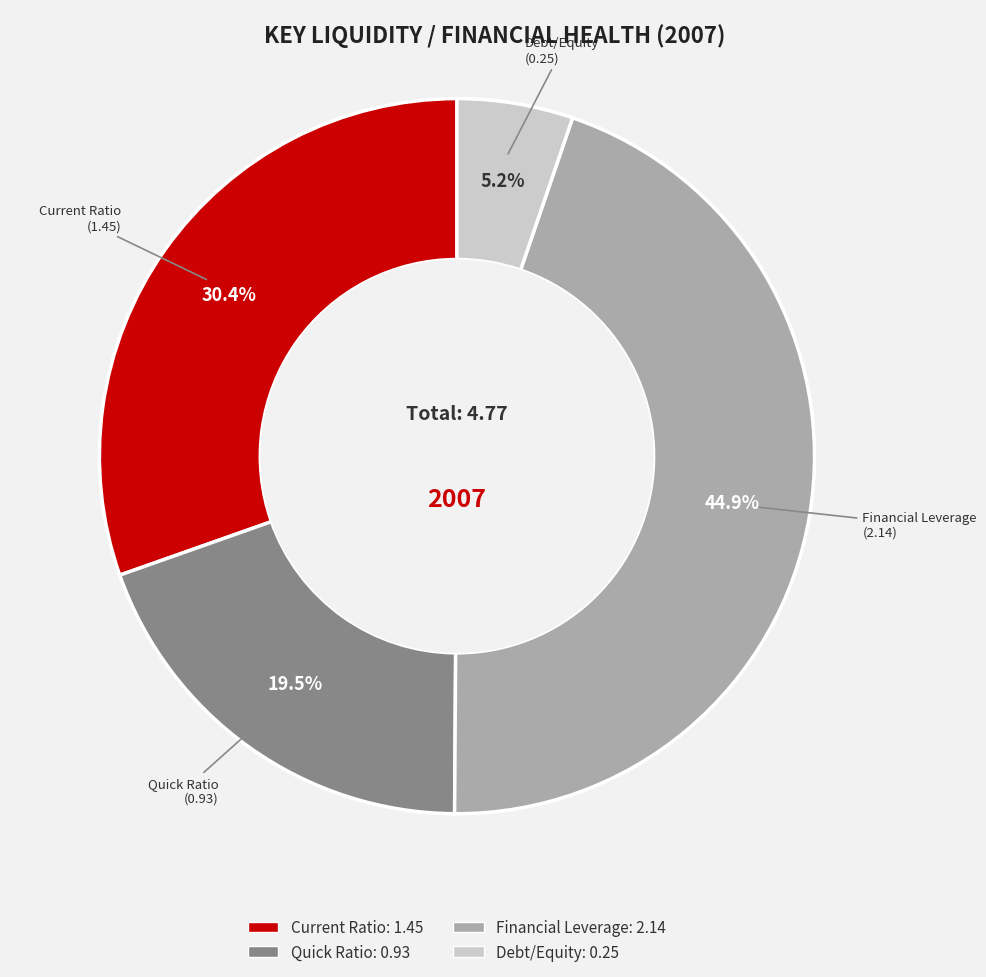

Is it true that Current Ratio is 44% of the pie?

False